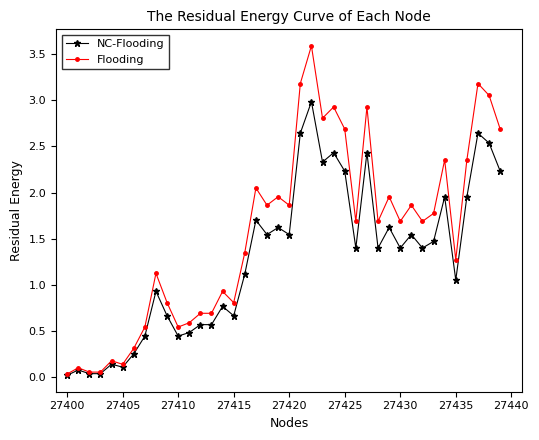

List the series in order of their peak value, lowest first.

NC-Flooding, Flooding